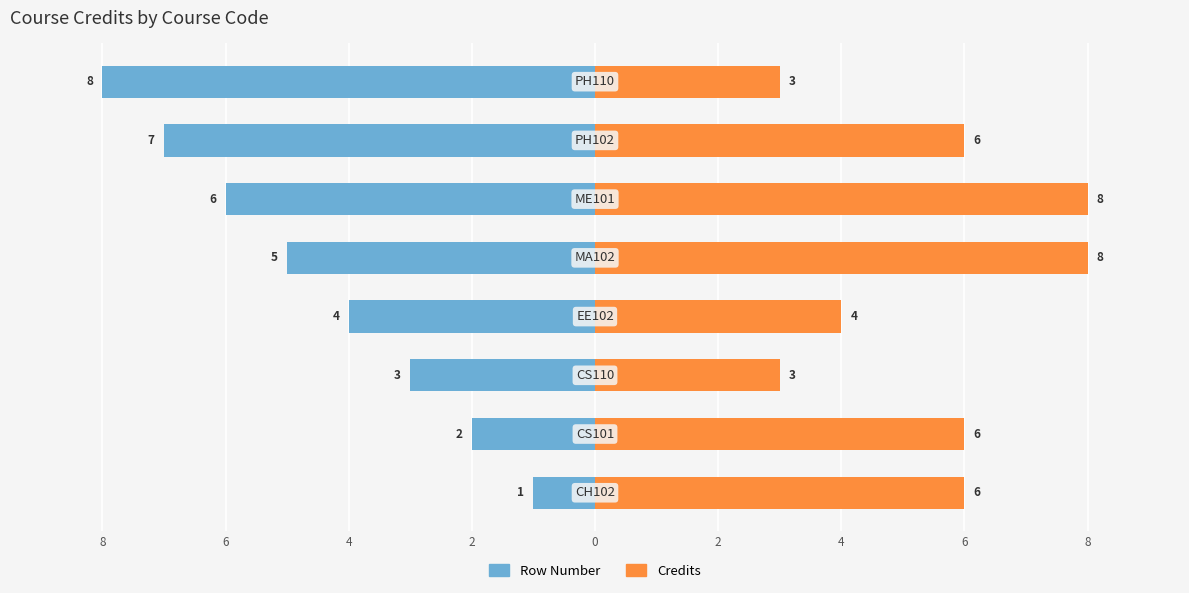

What is the difference between the second highest and minimum values in the Row Number series?

6